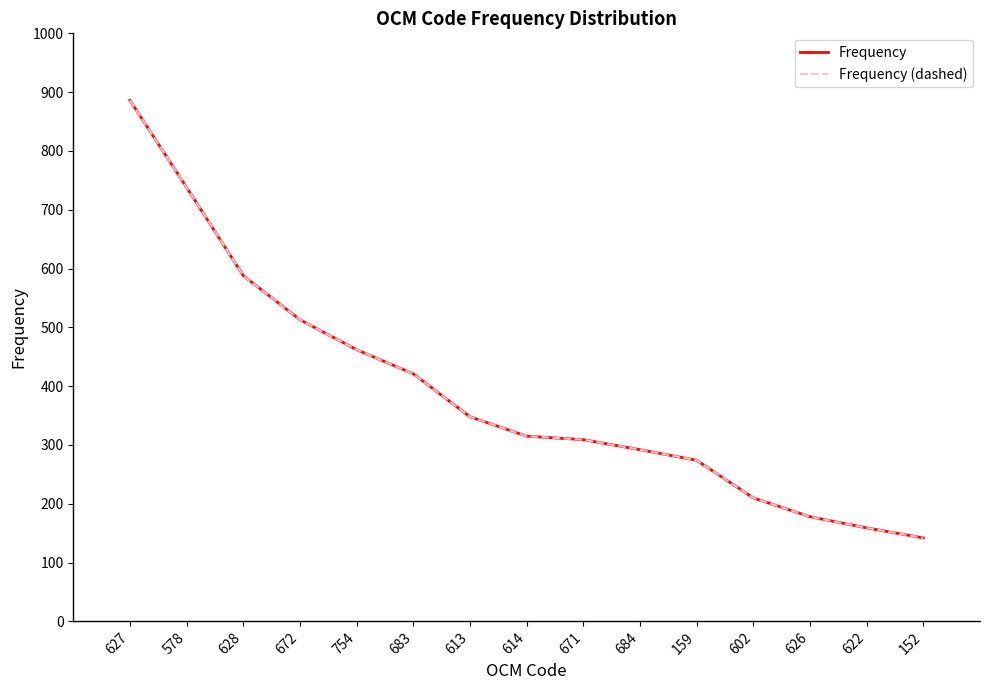

Does the chart display data point markers on the line(s)?

No